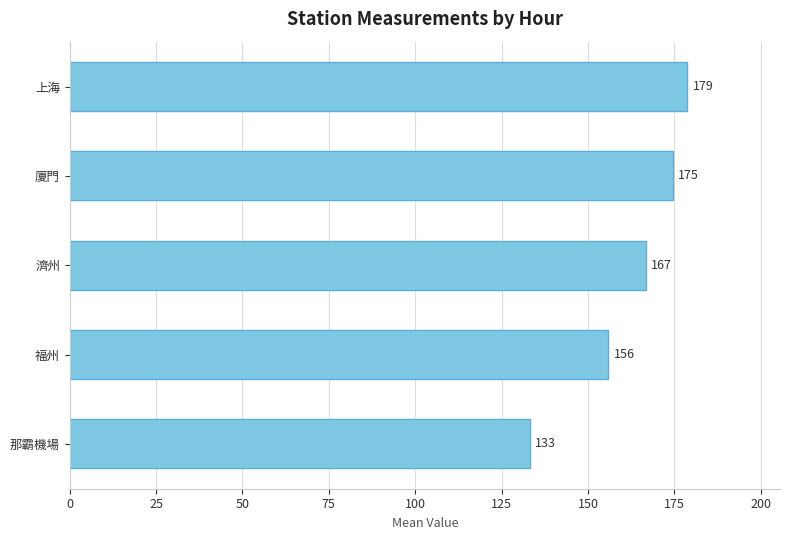

Rank the categories by value from lowest to highest.

那霸機場, 福州, 濟州, 廈門, 上海